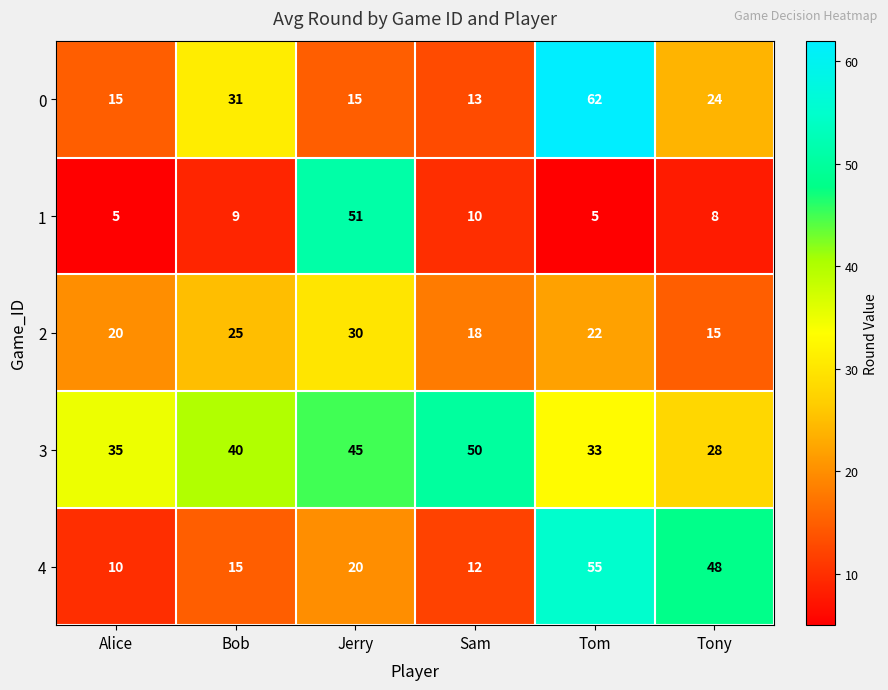

Which series changed the most between Bob and Sam?

0